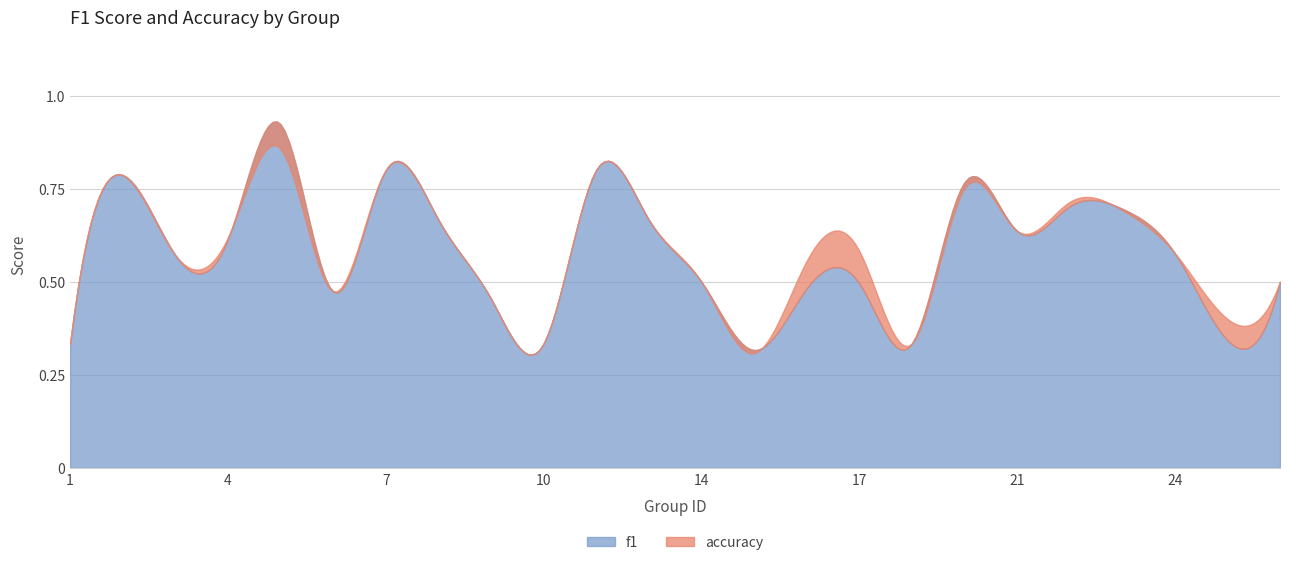

At which category is the sum across all series the highest?

5